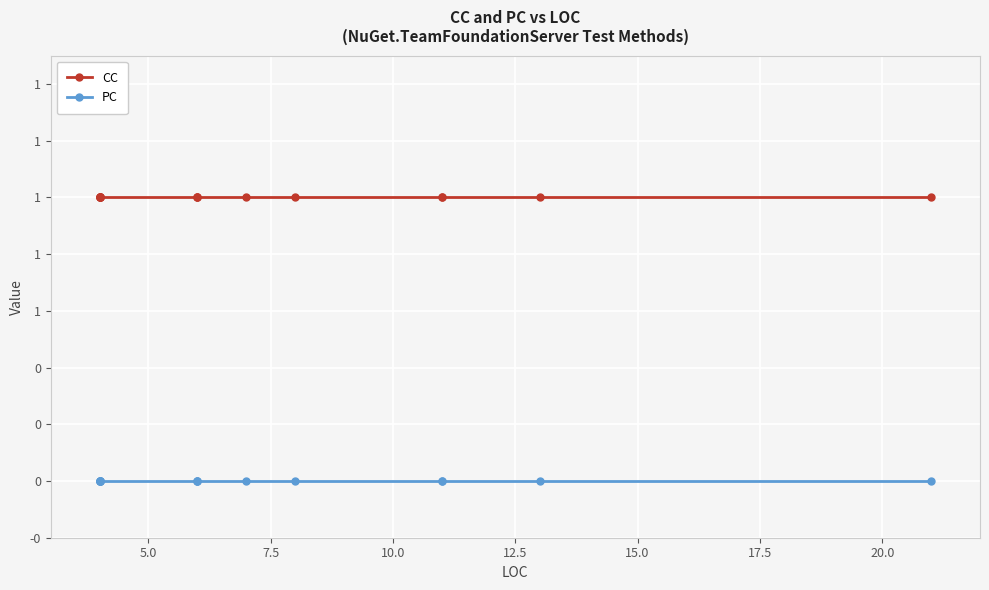

How many distinct data groups are displayed?

2